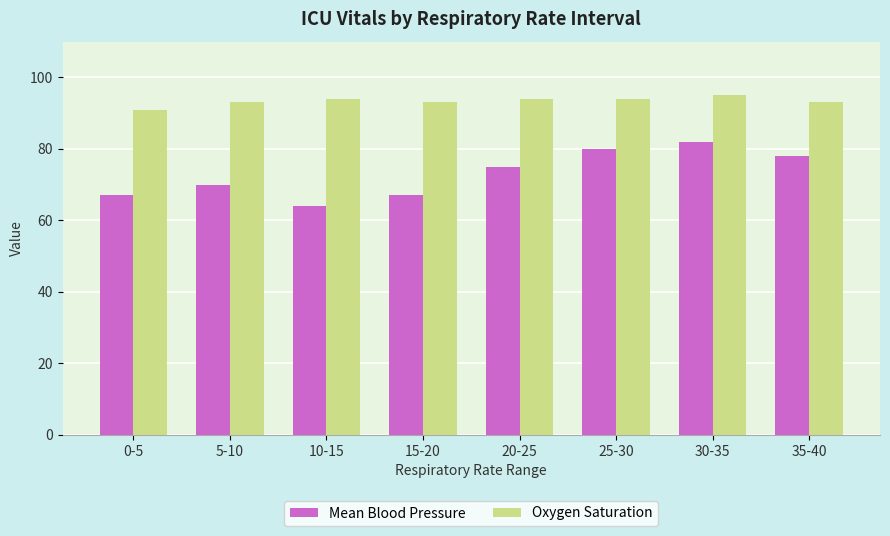

What is the difference between the second highest and second lowest values in the Mean Blood Pressure series?

13